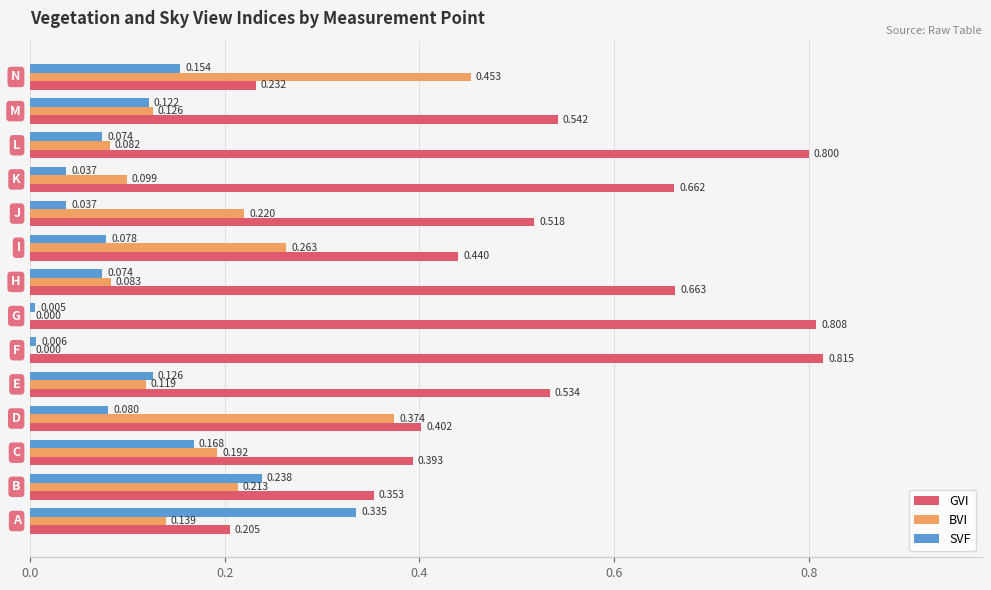

Which series has the largest total across all categories?

GVI